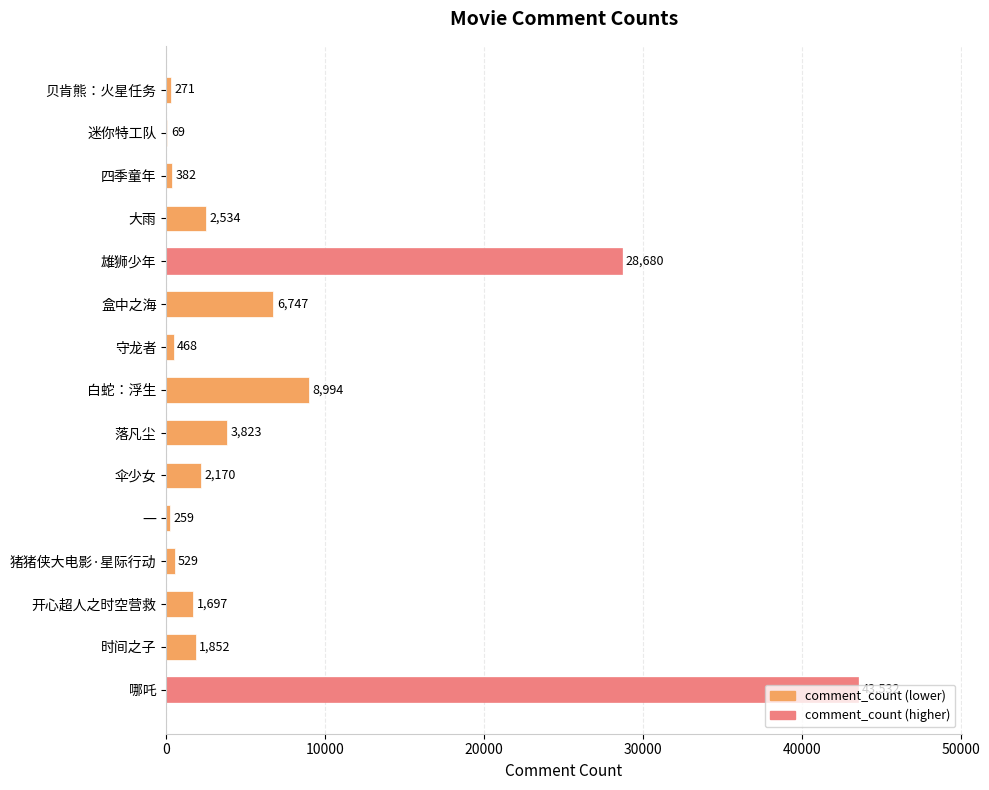

Is it true that the value at 迷你特工队 is 69?

True